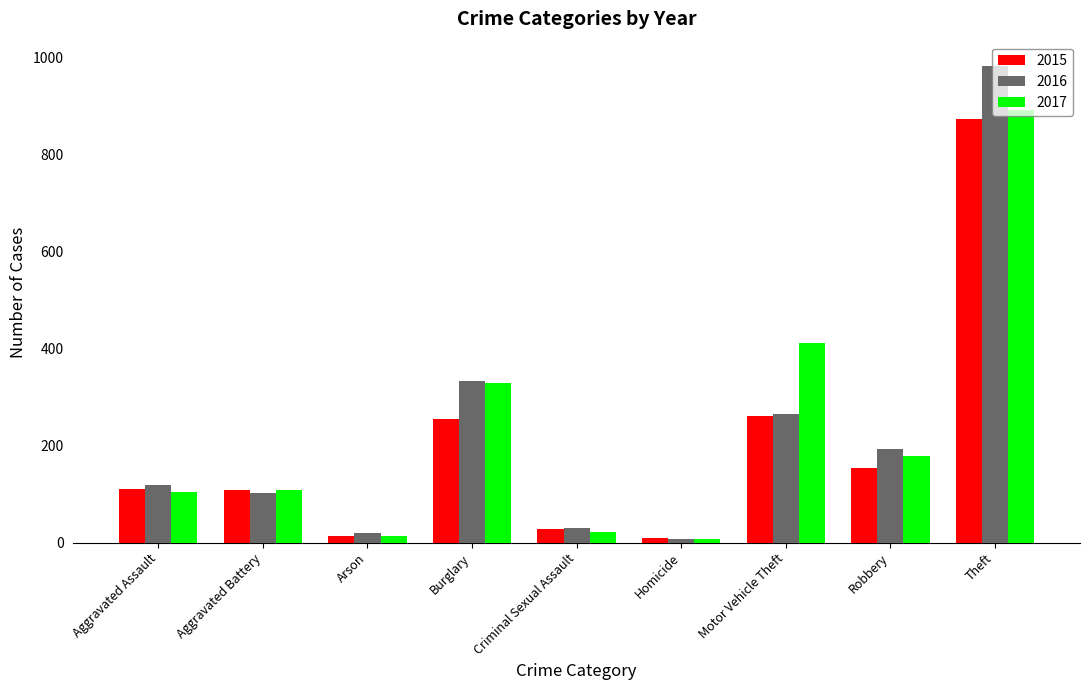

Which series has the widest spread of values?

2016